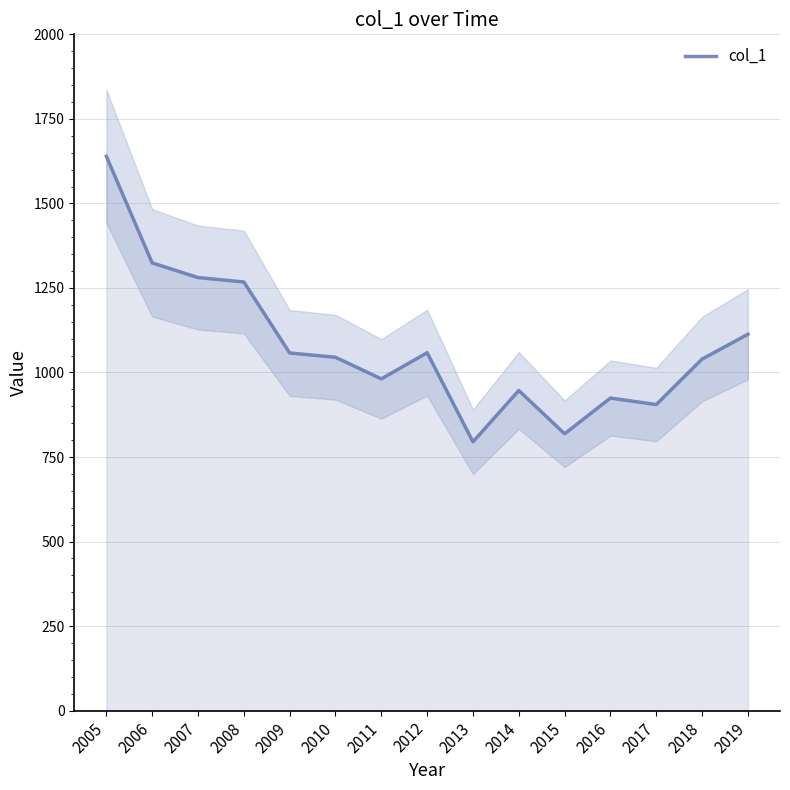

Reading left to right, transcribe all the data shown in this chart.

1639.2	1324.1	1280.8	1267.6	1057.7	1045.0	981.2	1058.5	794.9	946.8	818.8	924.4	905.2	1039.7	1113.1